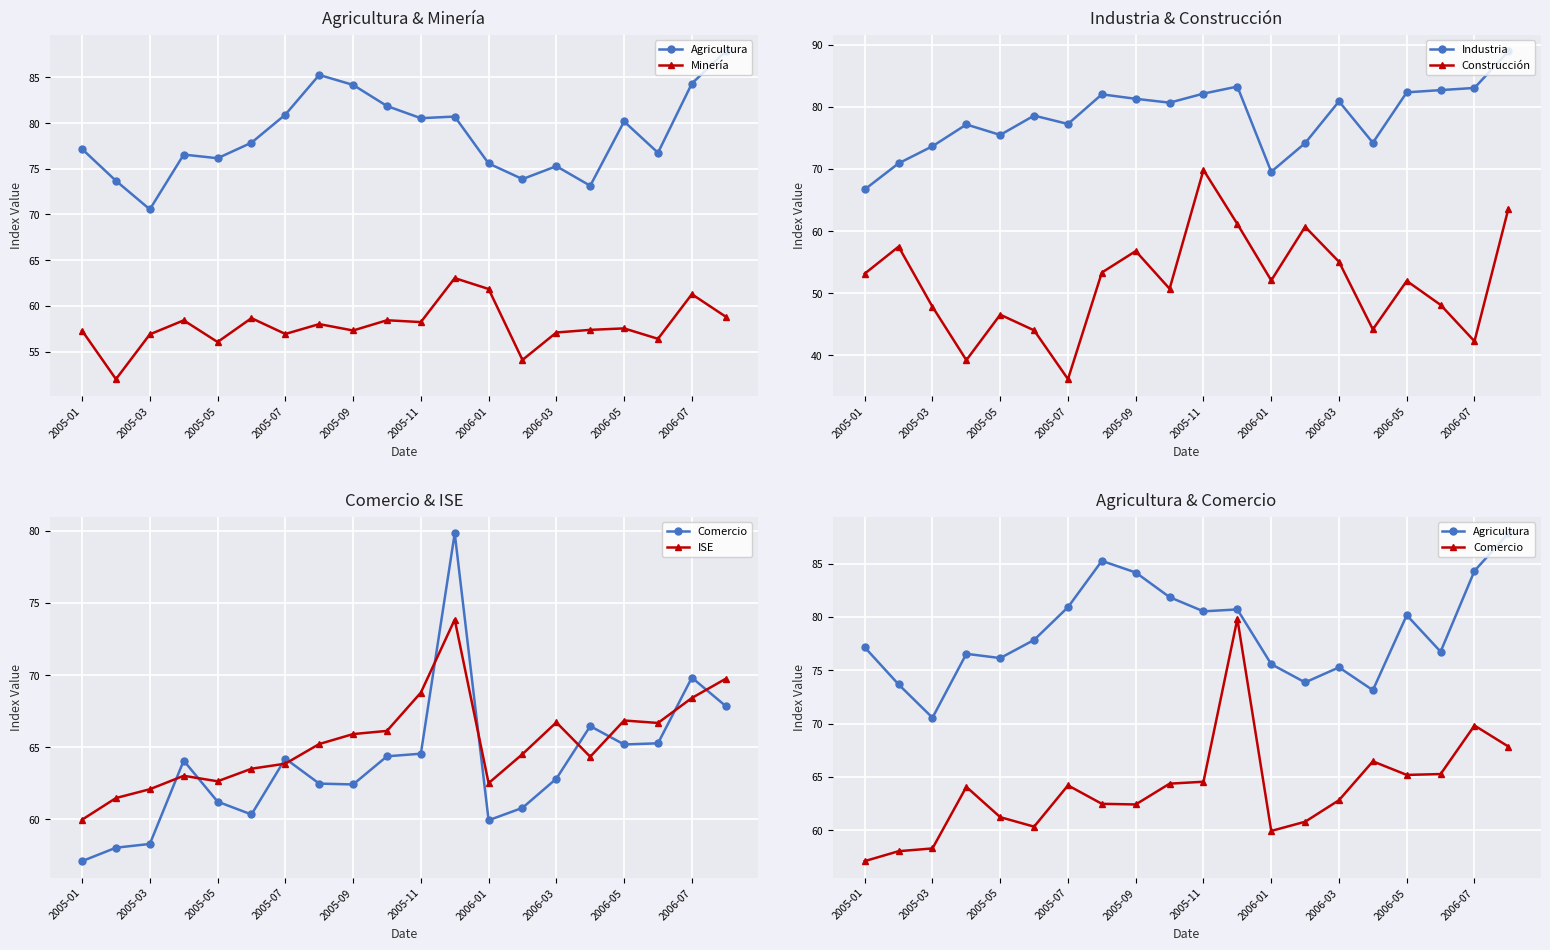

What is the sum of all Construcción values?

1034.2